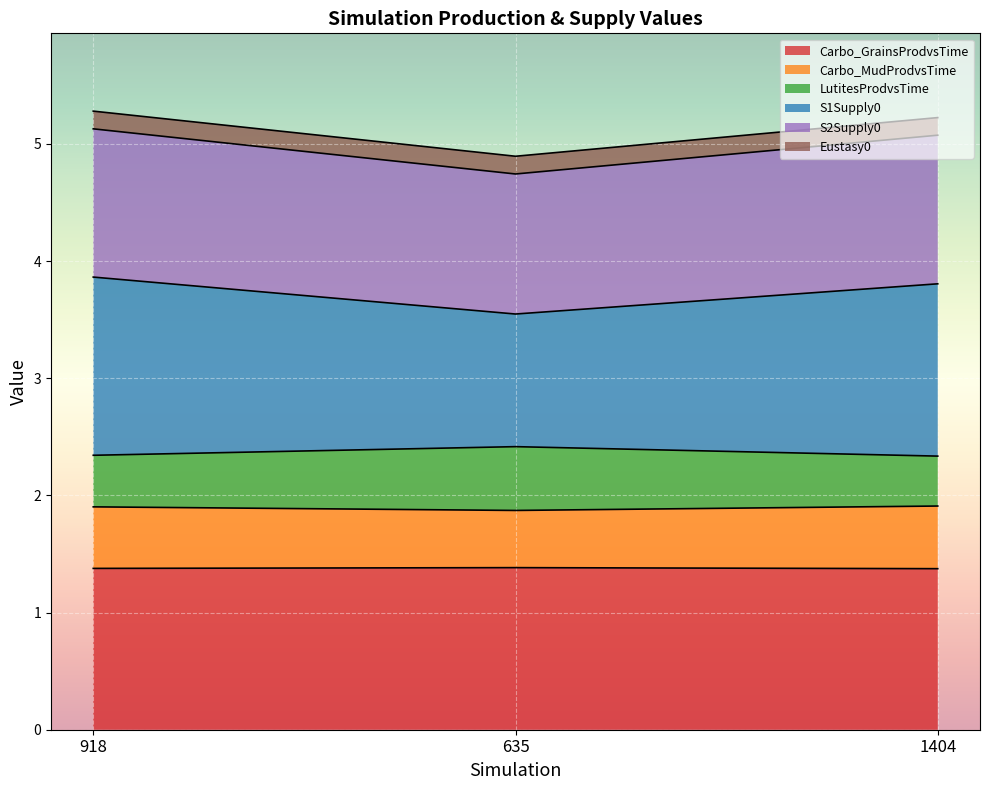

What is the highest value of the Carbo_GrainsProdvsTime series?

1.4